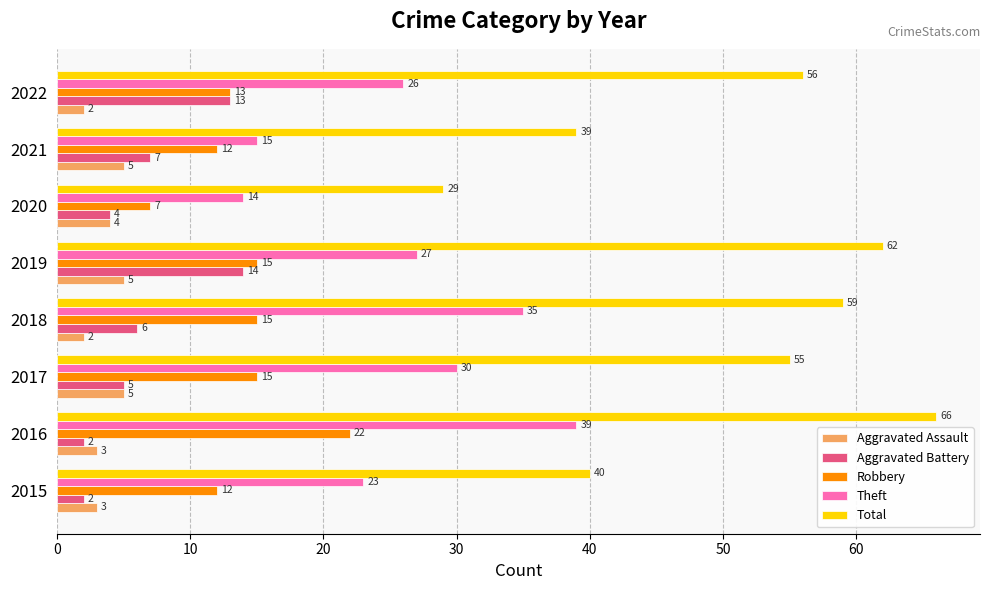

At which label does Theft reach its minimum?

2020